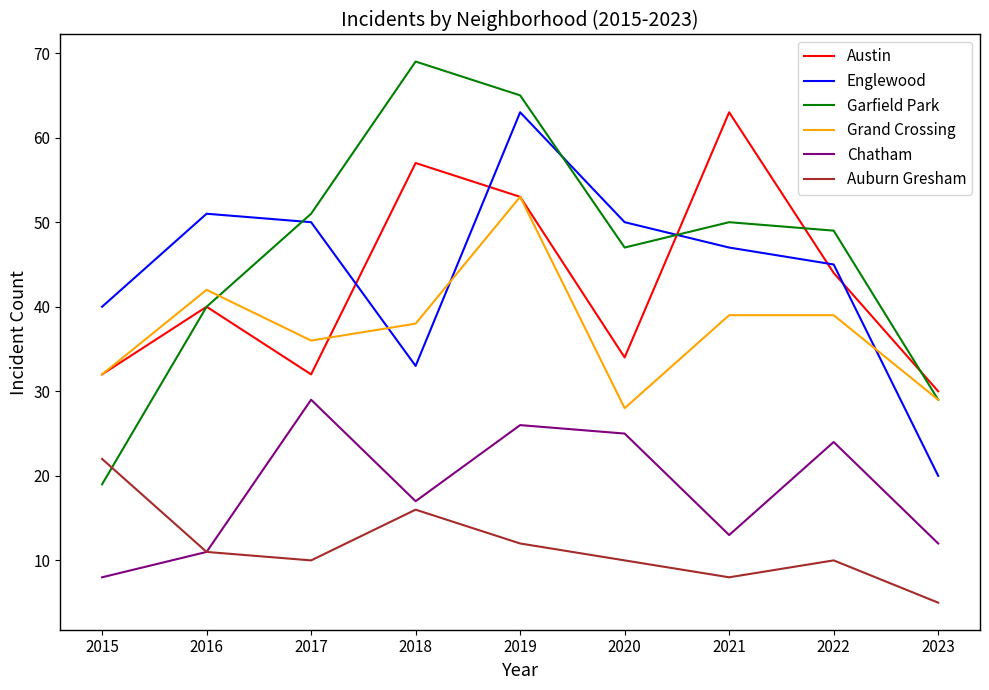

What is the sum of all Englewood values?

399